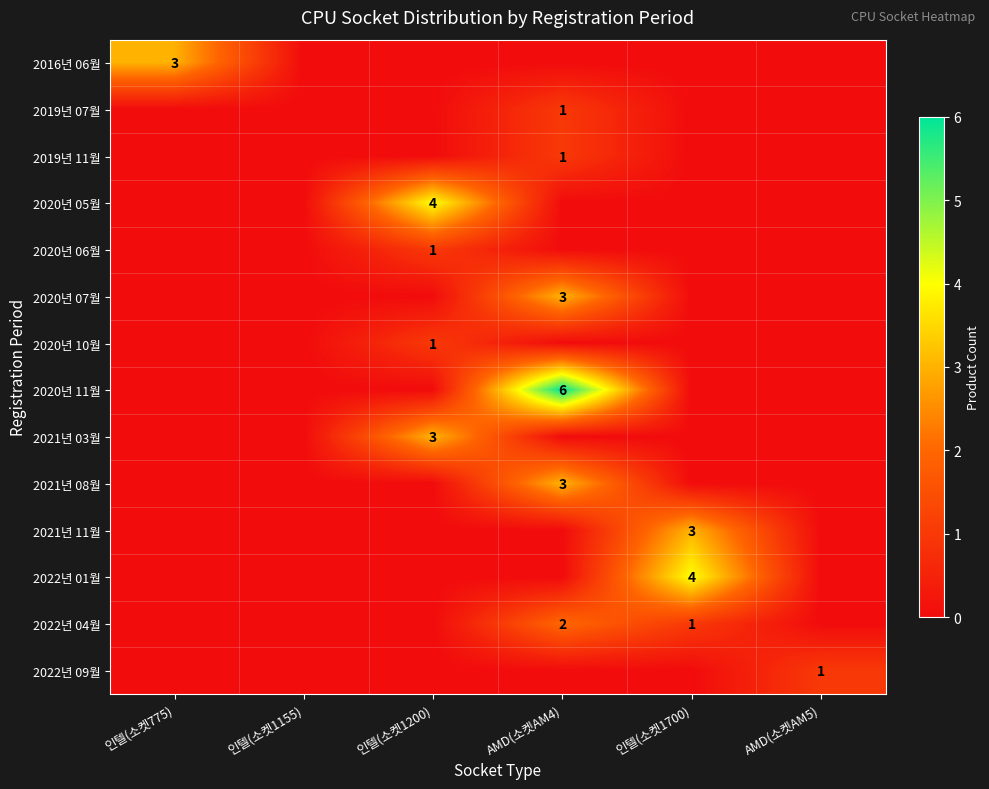

Is the value of 2022년 04월 at 인텔(소켓1700) greater than the value of 2020년 05월 at 인텔(소켓1200)?

No